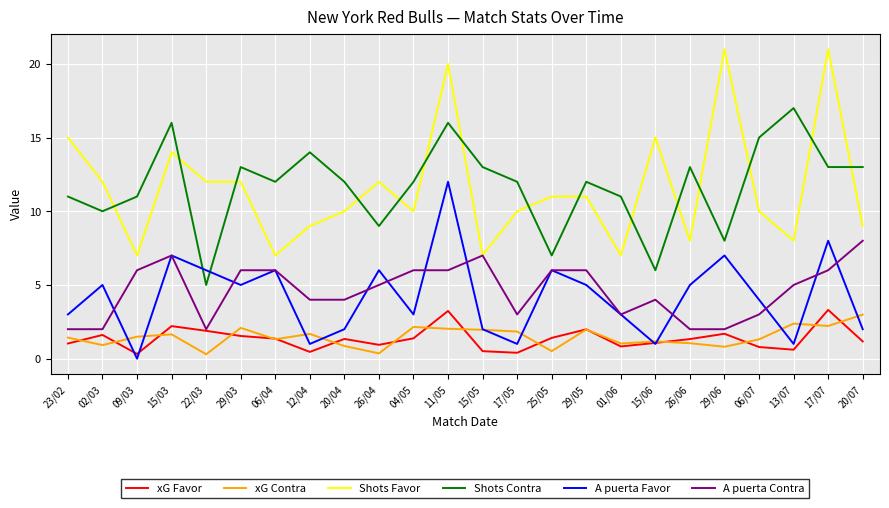

What is the sum of all xG Favor values?

32.4